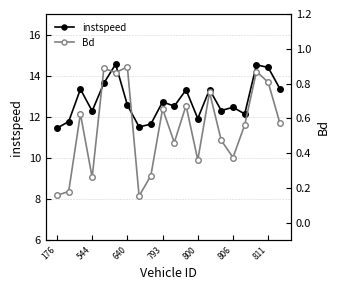

At which category does instspeed reach its first local valley?

544